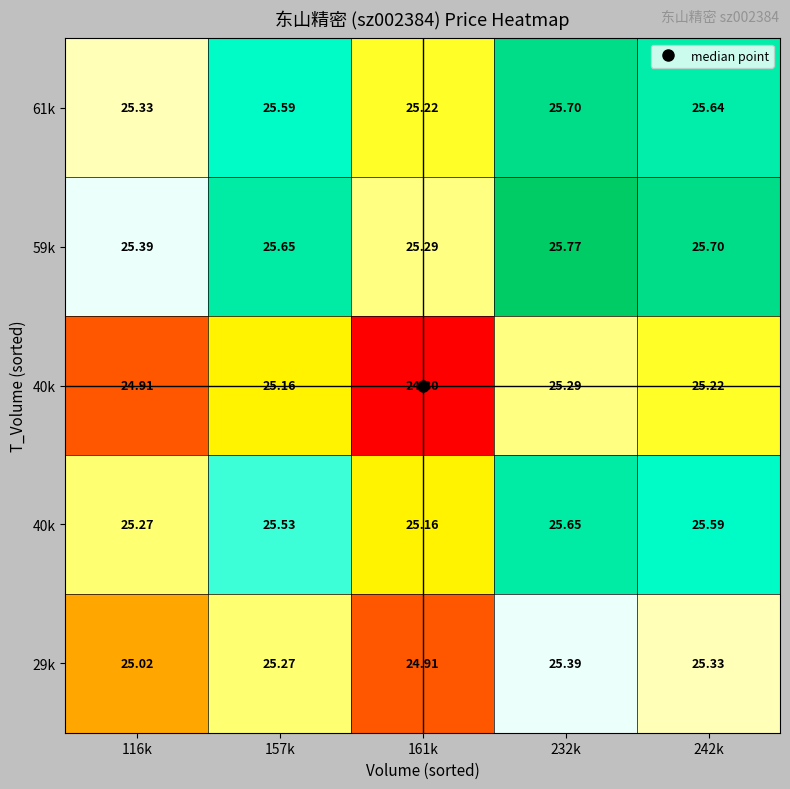

What is the total value across all series at 116k?

125.9